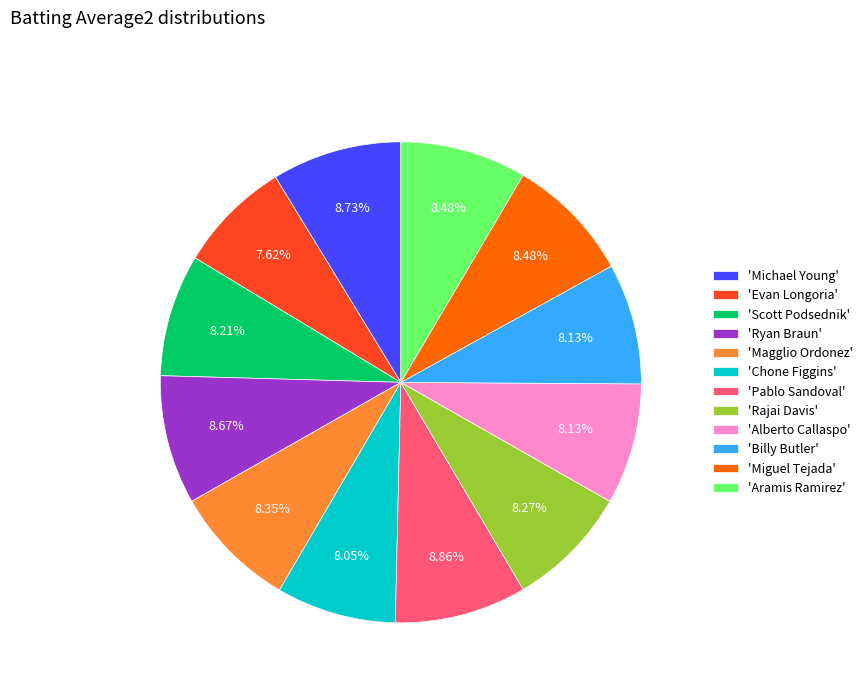

Does 'Rajai Davis' account for over 50% of the chart?

No